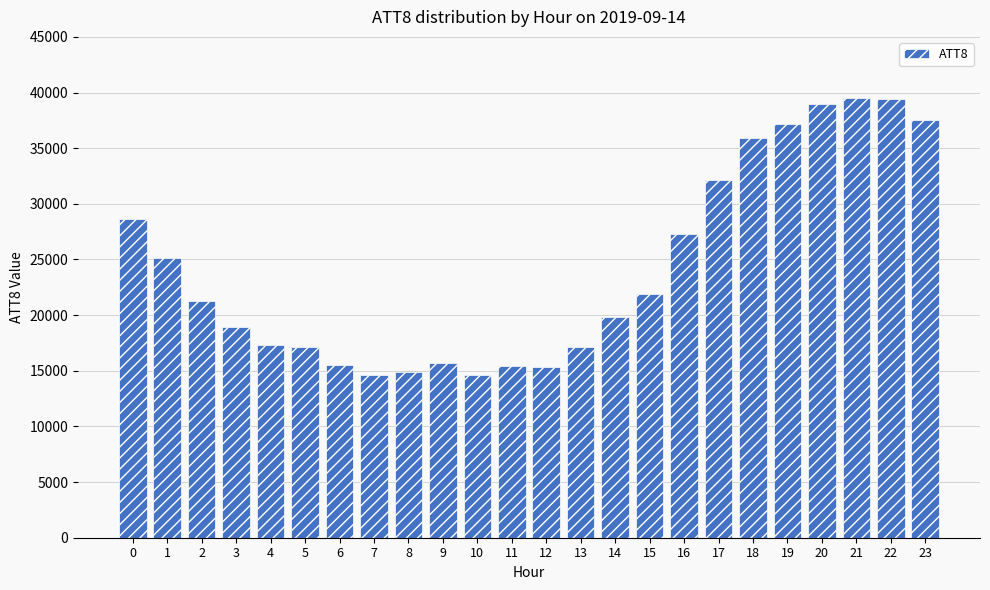

What is the ratio of the value at 22 to the value at 20?

1.0